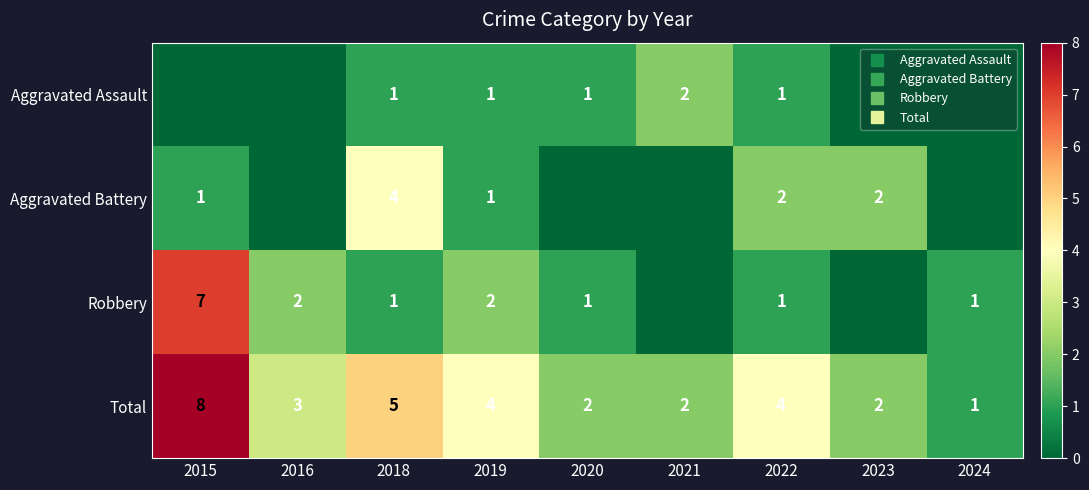

Count the Aggravated Battery values in the range 0 to 2.

8